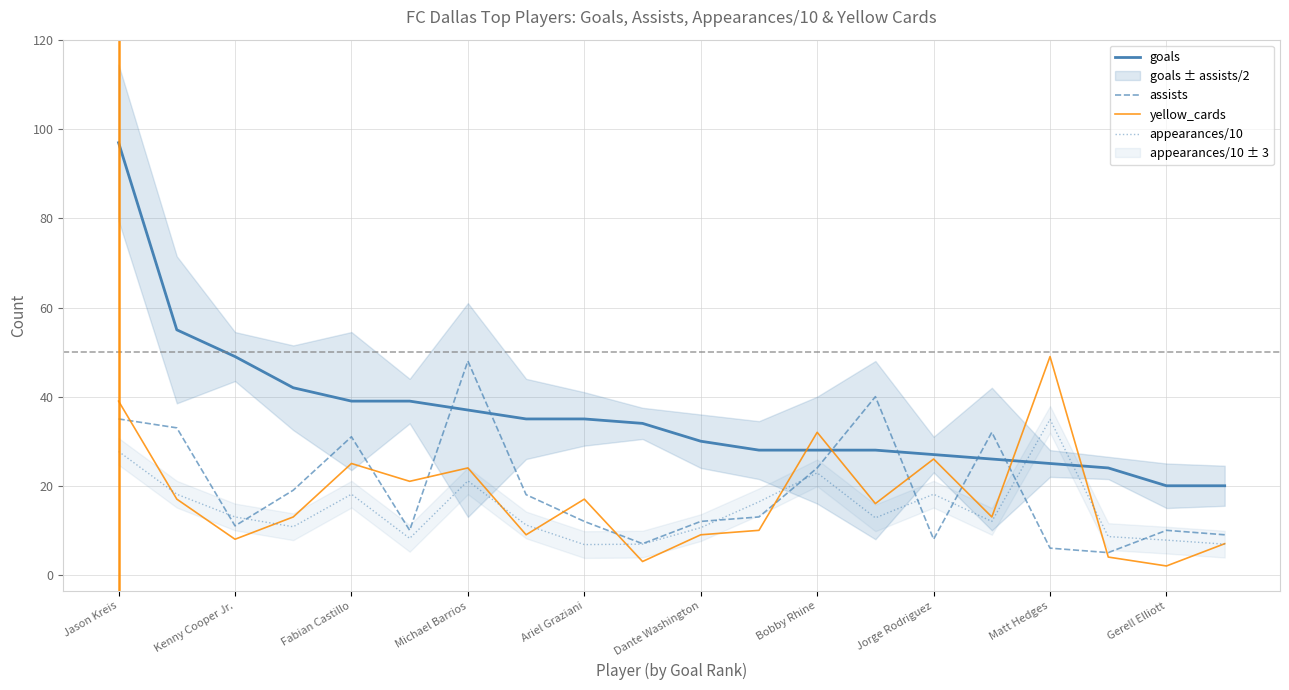

Which series ends up on top after the final intersection of appearances/10 and goals?

goals